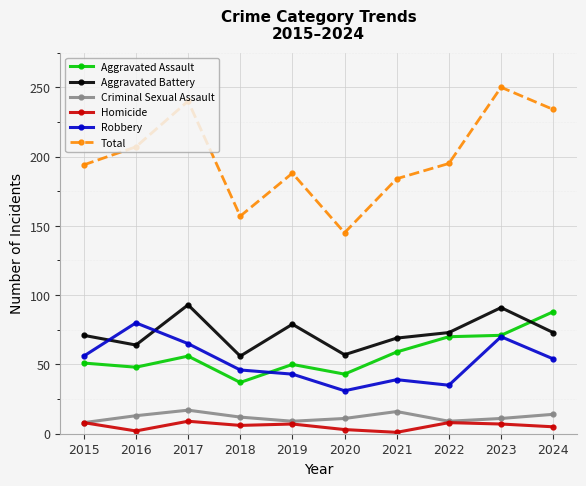

What is the maximum value shown in the chart?

250